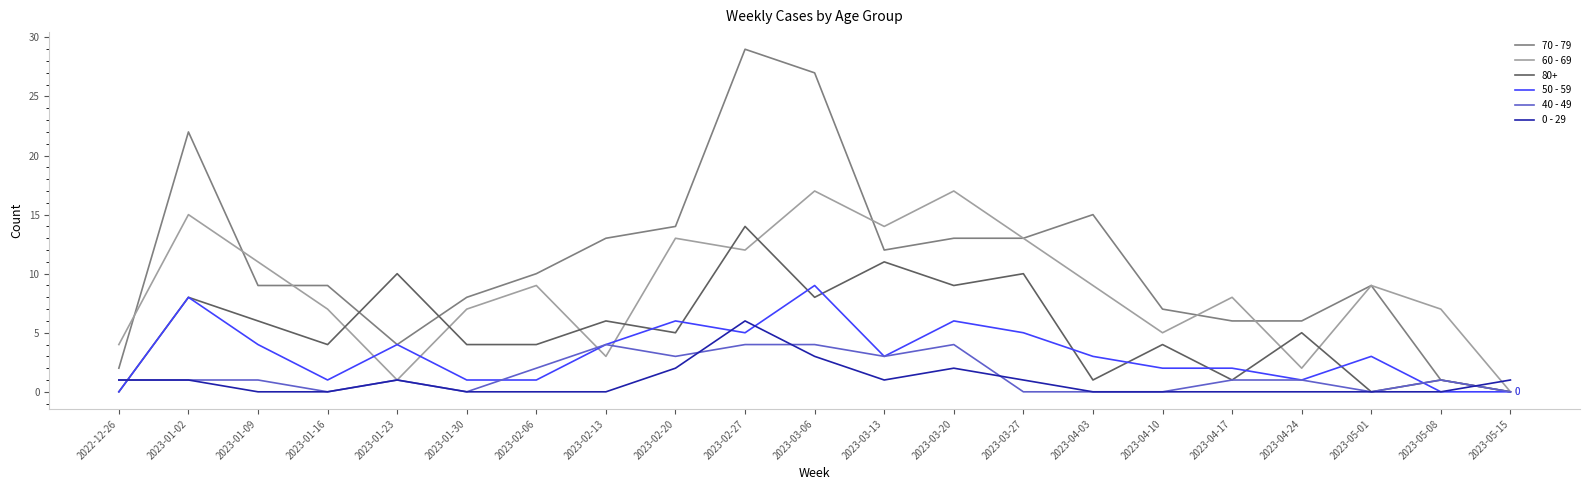

True or false: 50 - 59 has a value of 6 at 2023-05-15.

False